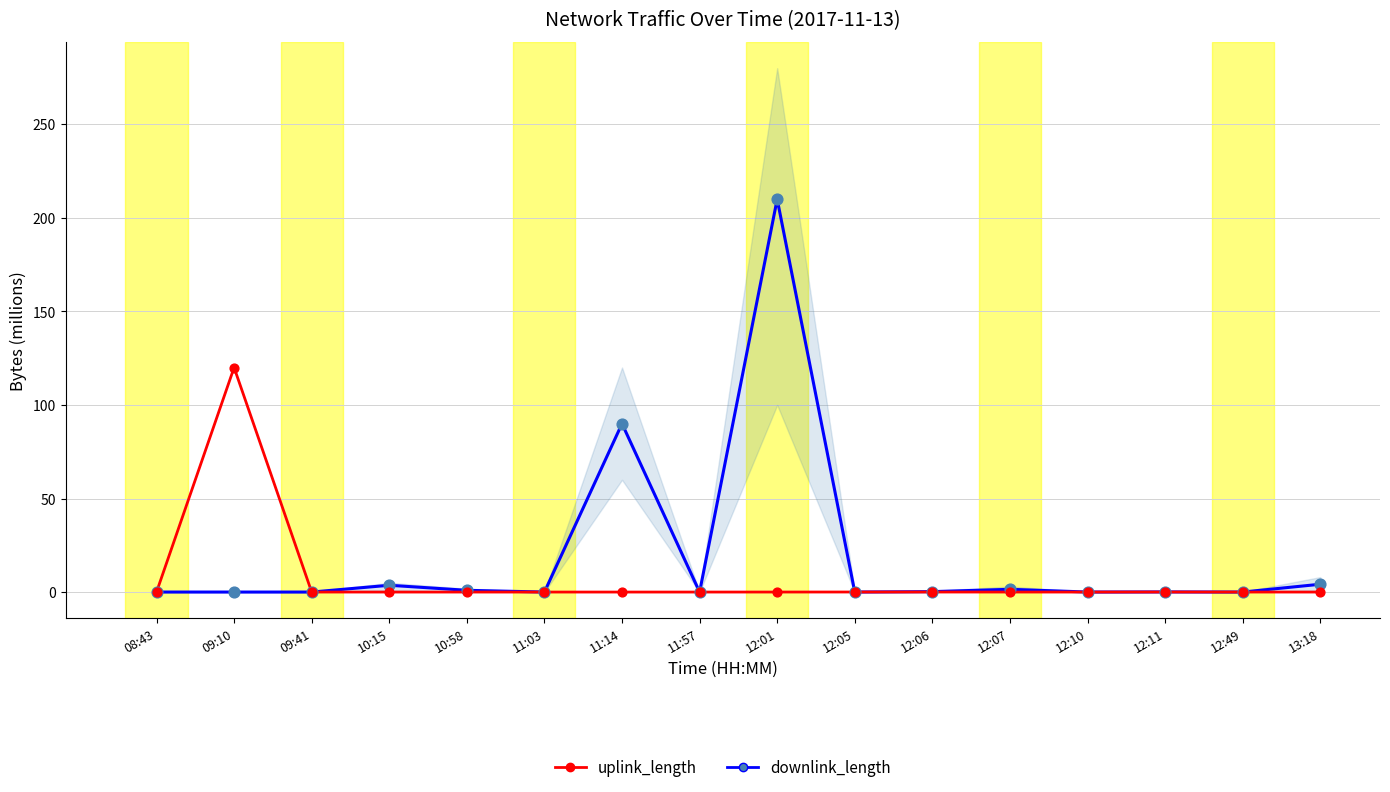

Which series has the largest total across all categories?

downlink_length